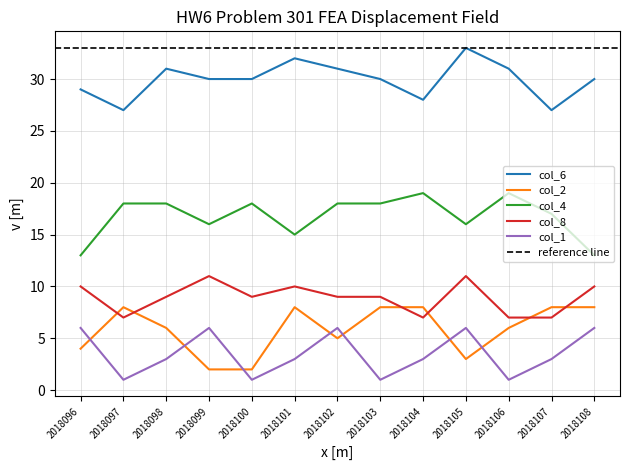

How many data points in col_6 are above 30?

5